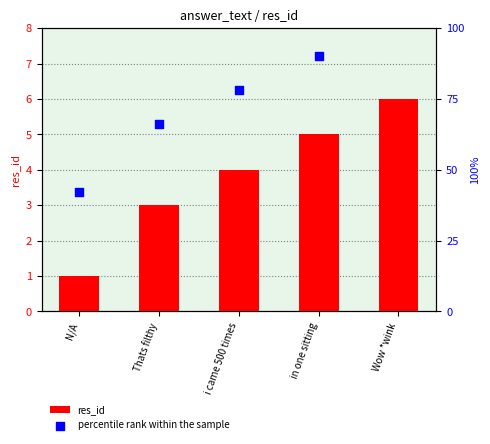

What is the total value across all series at Thats filthy?

69